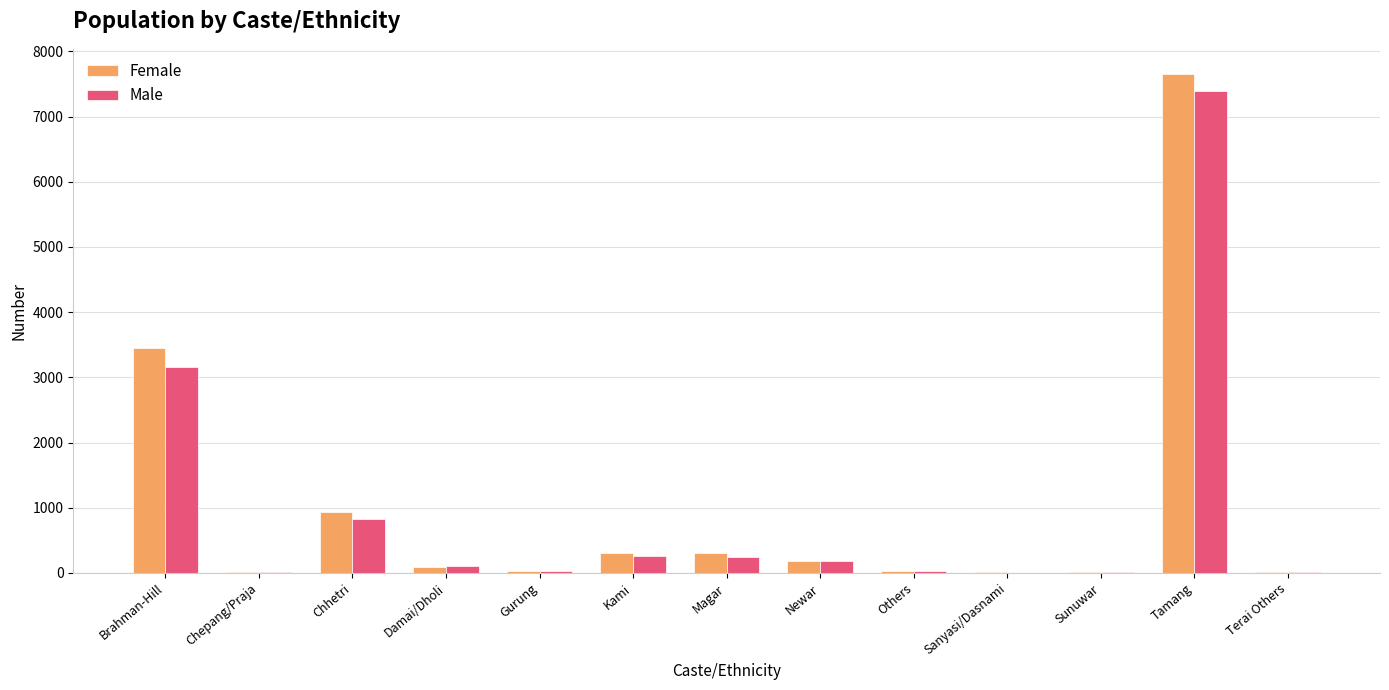

At which category is the sum across all series the highest?

Tamang